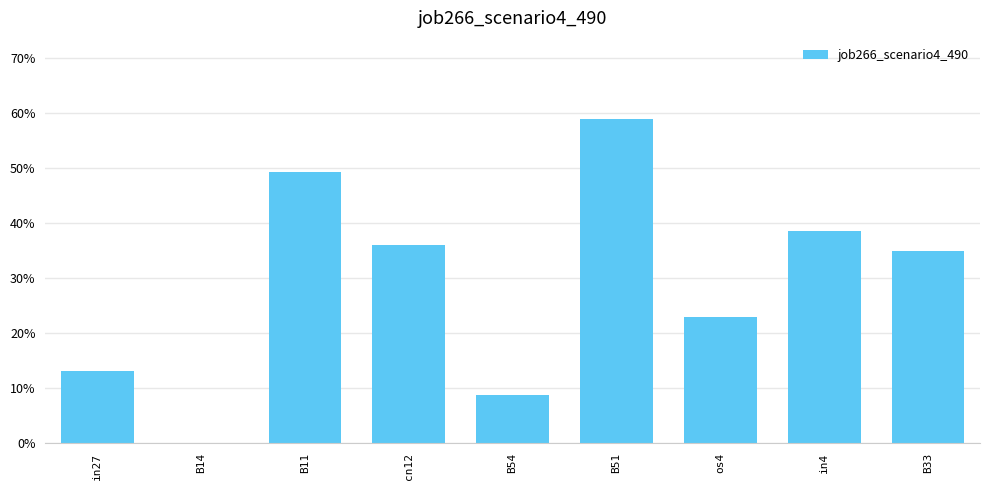

What is the difference between the second highest and second lowest values?

0.4